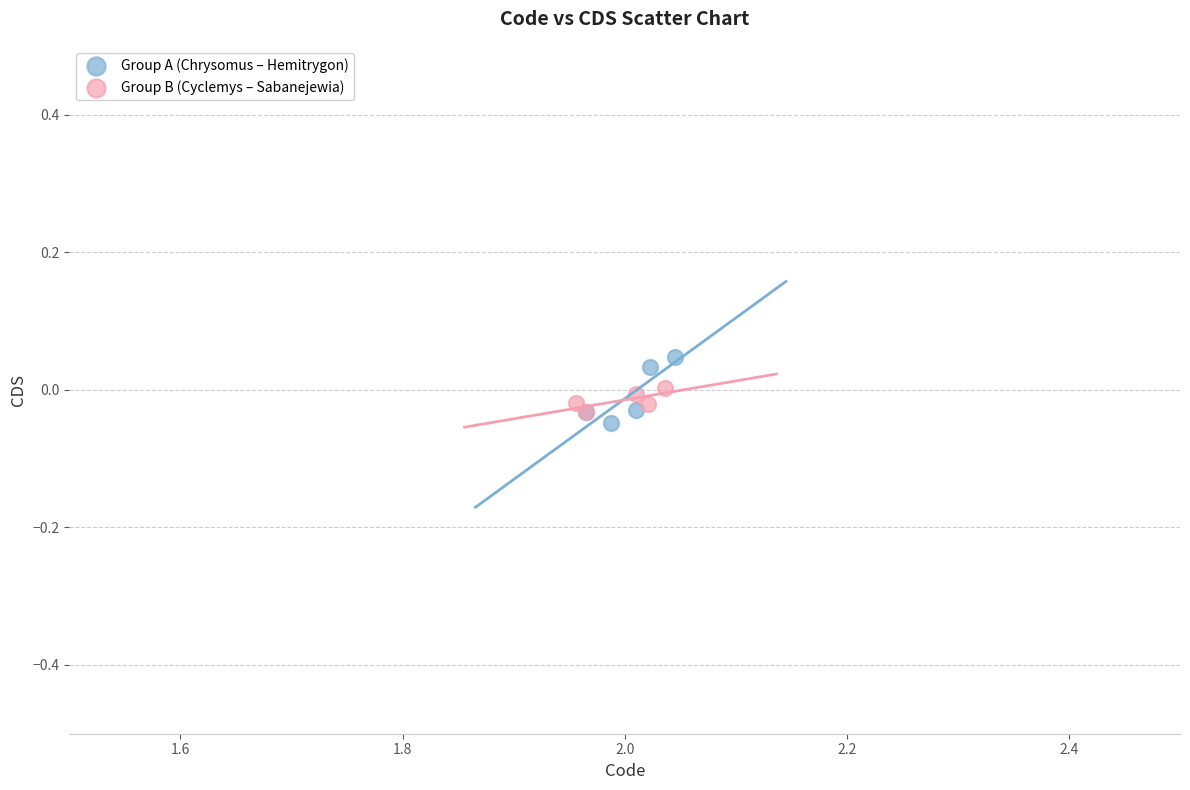

What are all the series names shown in the legend?

Group A (Chrysomus – Hemitrygon), Group B (Cyclemys – Sabanejewia)